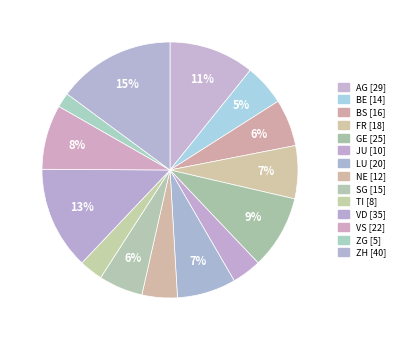

What percentage is the VD slice, to the nearest percent?

13%